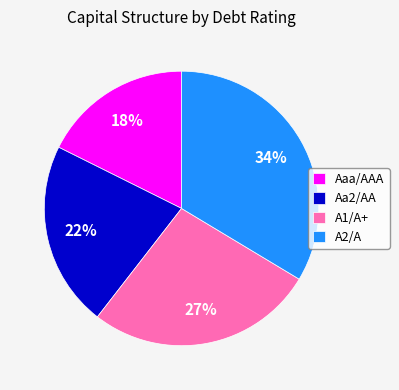

Combined, do A2/A and Aaa/AAA account for over 50%?

Yes